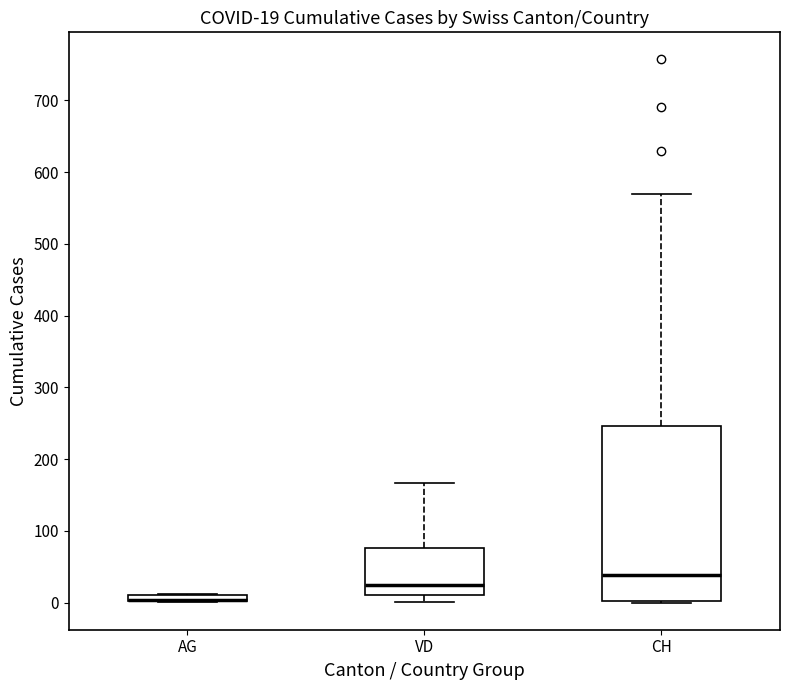

Comparing the boxes themselves (not the whiskers), which one is the tallest?

CH